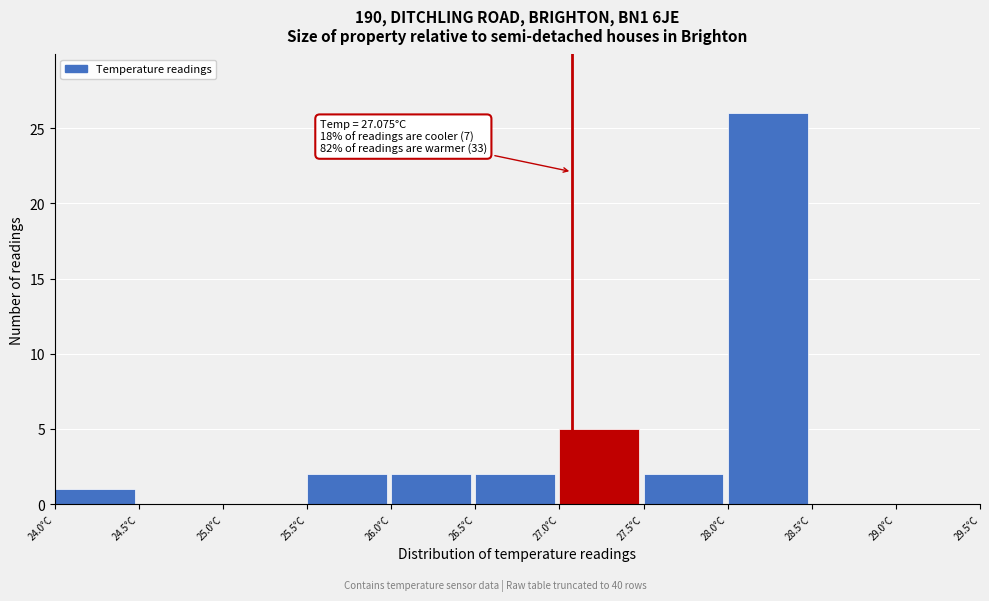

Over which range of the x-axis is the bar tallest?

28.0 to 28.5